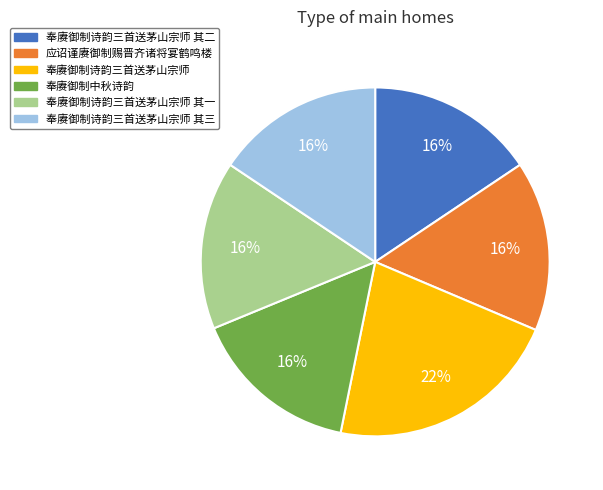

What is the largest slice in the pie chart?

奉赓御制诗韵三首送茅山宗师